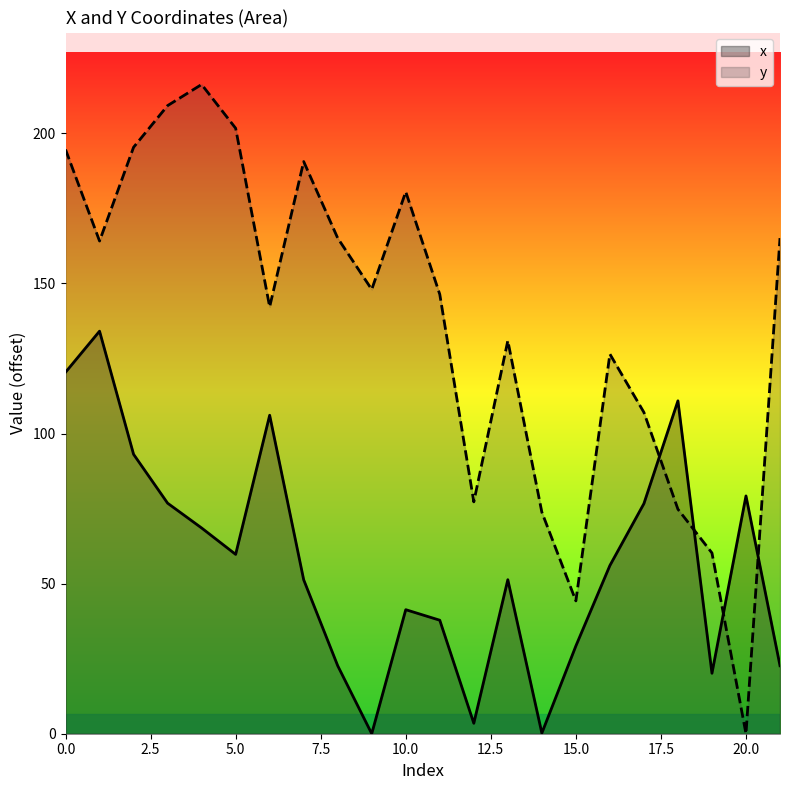

How many intersections are there between x and y?

4